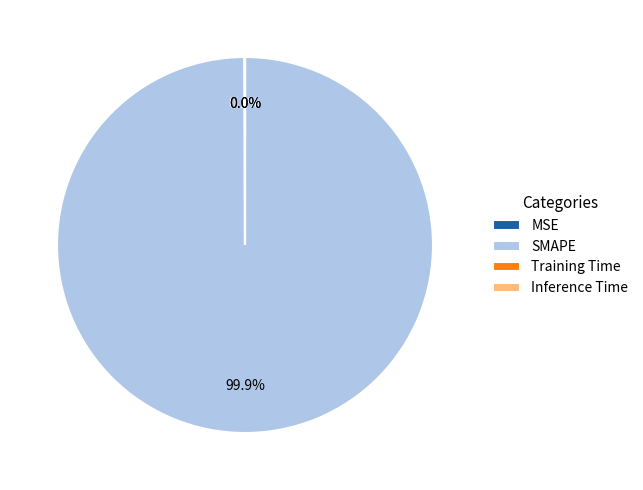

Does any single category account for the majority?

Yes